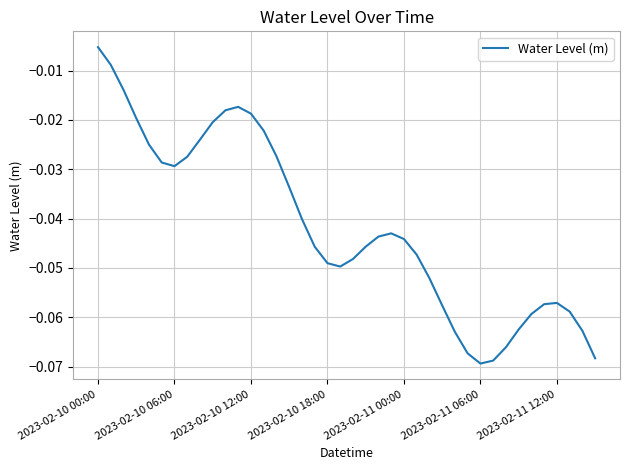

Where is the first local maximum?

11